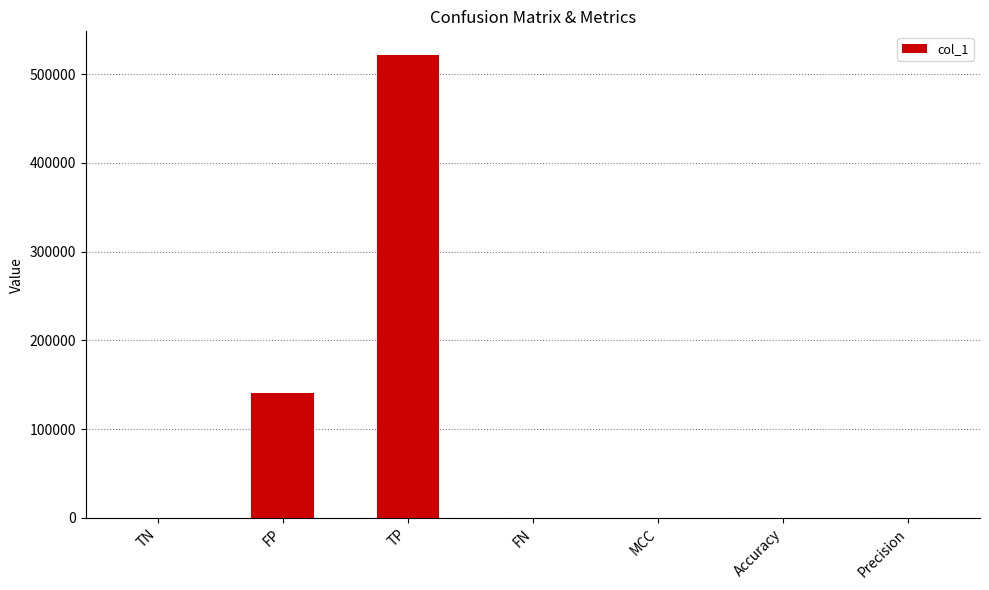

What is the difference between the values at TN and TP?

522217.0